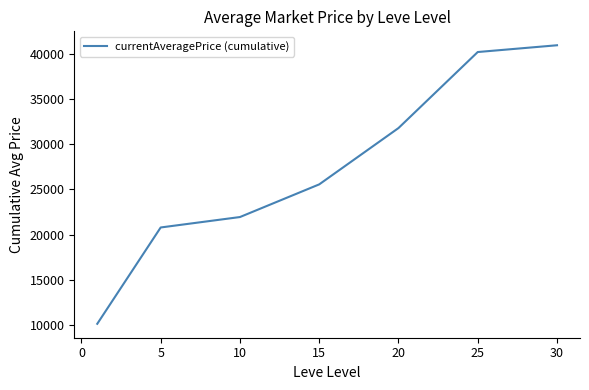

What is the minimum value shown in the chart?

10106.8